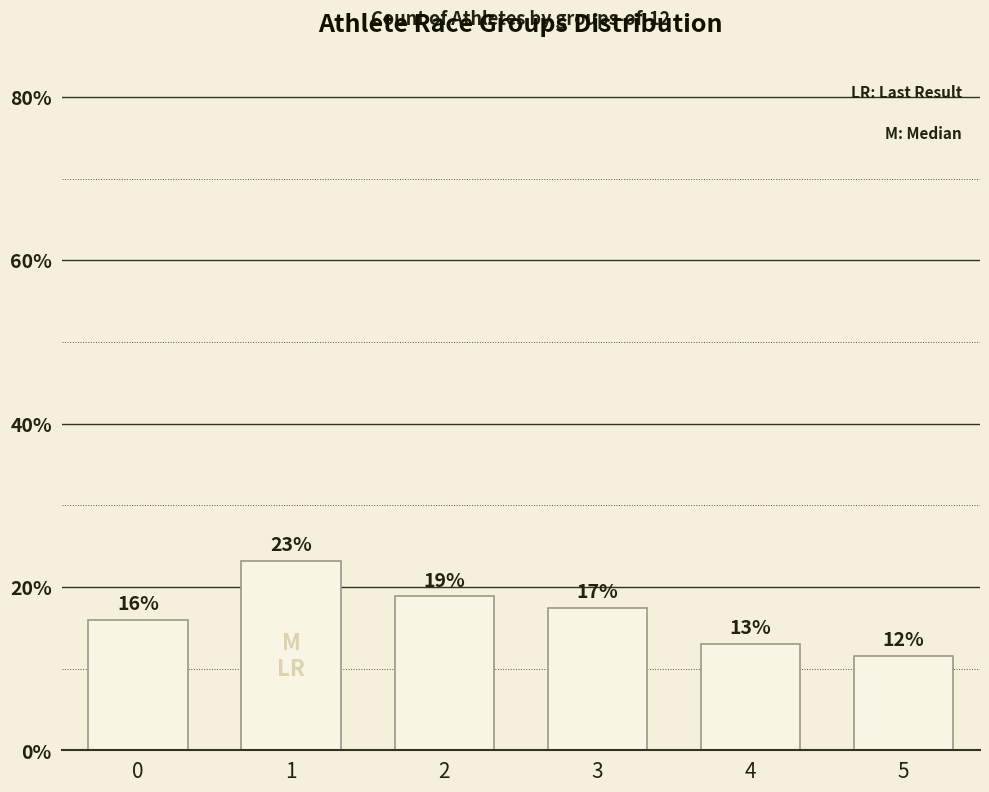

Reading left to right, list all the values displayed in this chart.

15.9	23.2	18.8	17.4	13.0	11.6